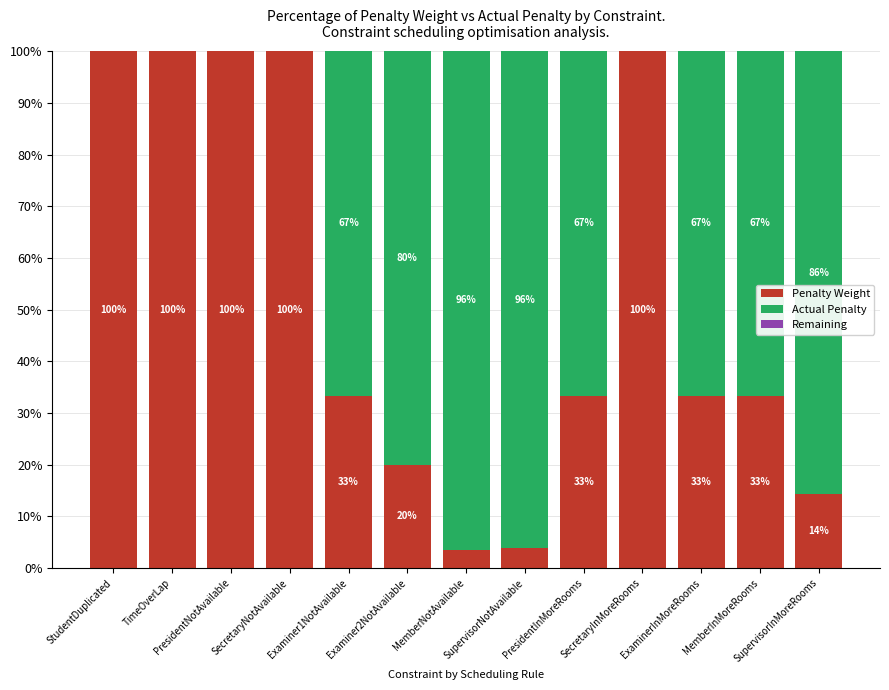

What is the total value across all series at PresidentInMoreRooms?

100.0